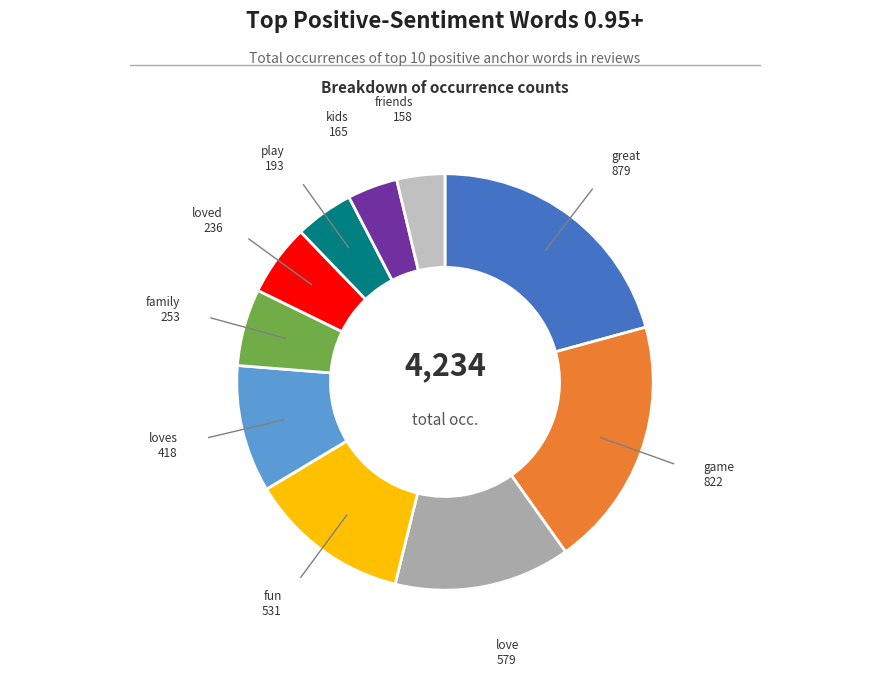

Count the number of slices in the pie.

10